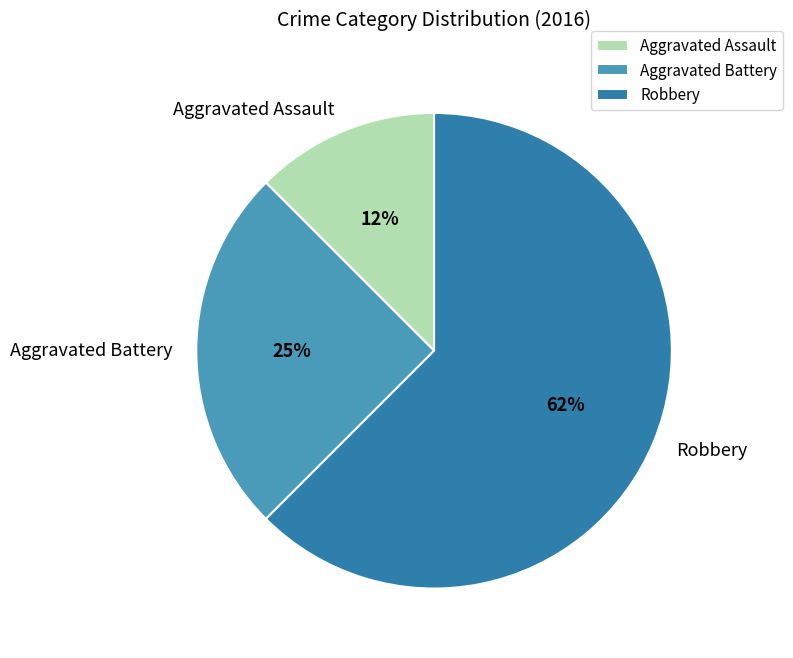

Combined, do Robbery and Aggravated Battery account for over 50%?

Yes